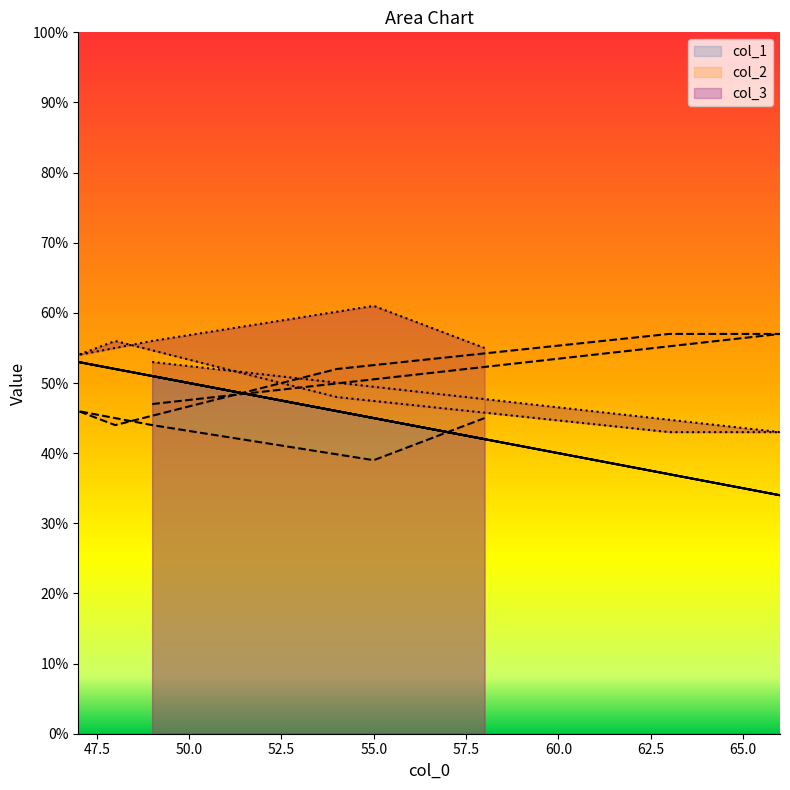

In col_1, how many points are lower than both neighbors (excluding endpoints)?

1